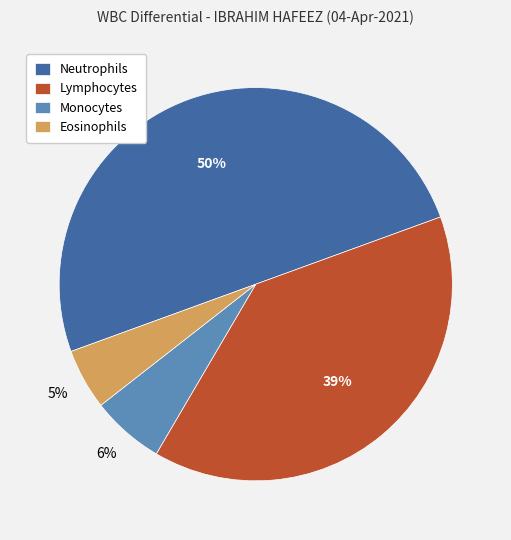

Count the number of slices in the pie.

4